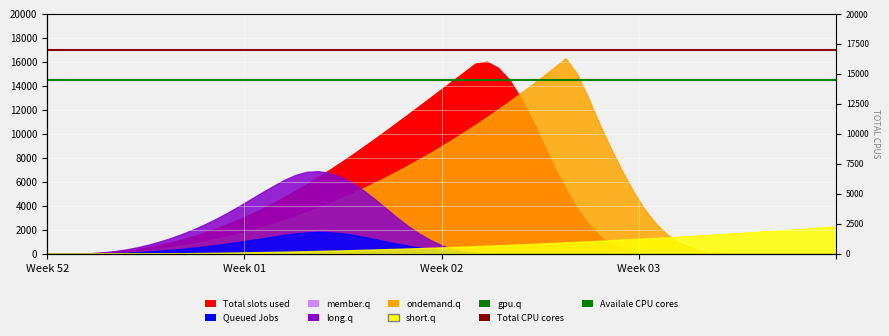

What is the average value of the Availale CPU cores series?

14500